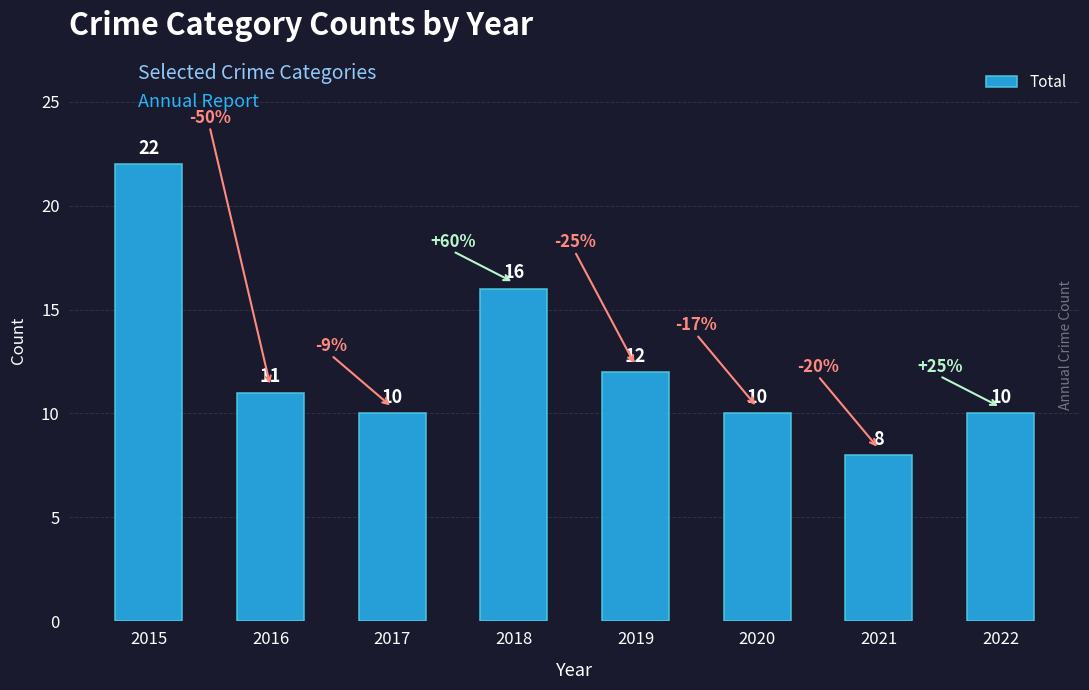

At which category does the chart reach its peak across all series?

2015